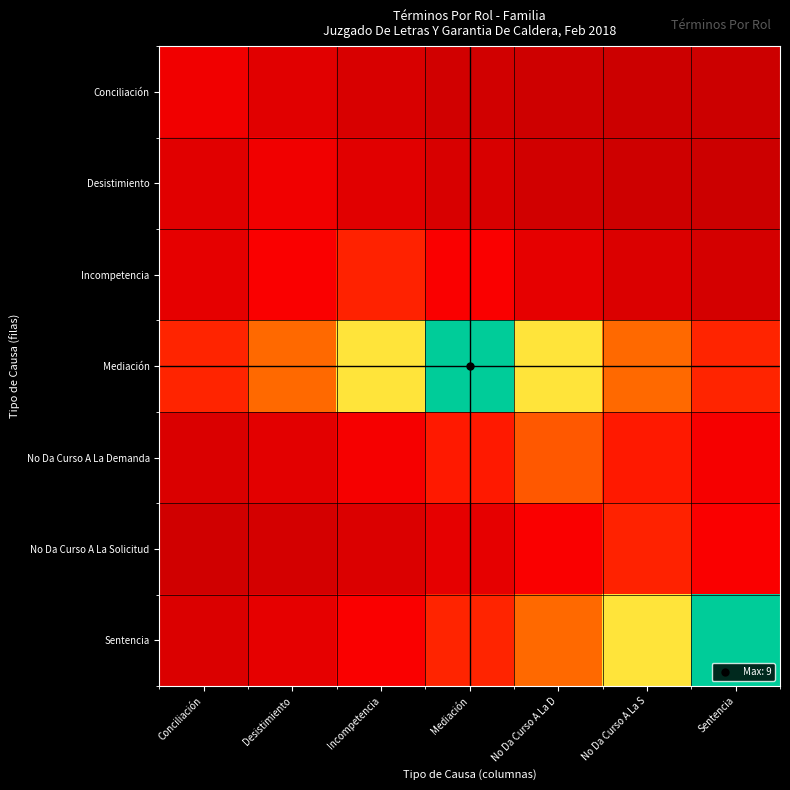

List the series in order of their peak value, highest first.

Mediación, Sentencia, No Da Curso A La Demanda, Incompetencia, No Da Curso A La Solicitud, Conciliación, Desistimiento